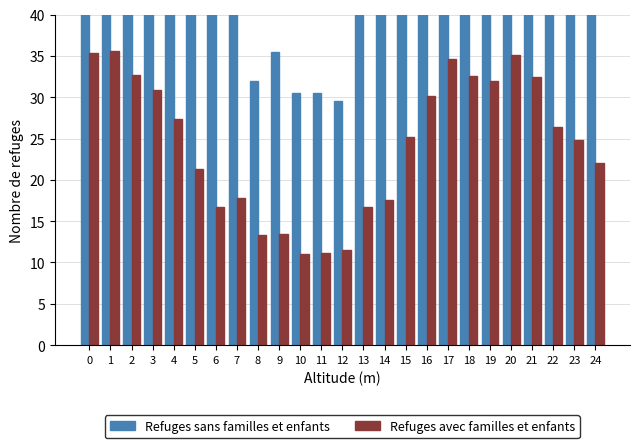

What is the sum of all Refuges avec familles et enfants values?

607.7